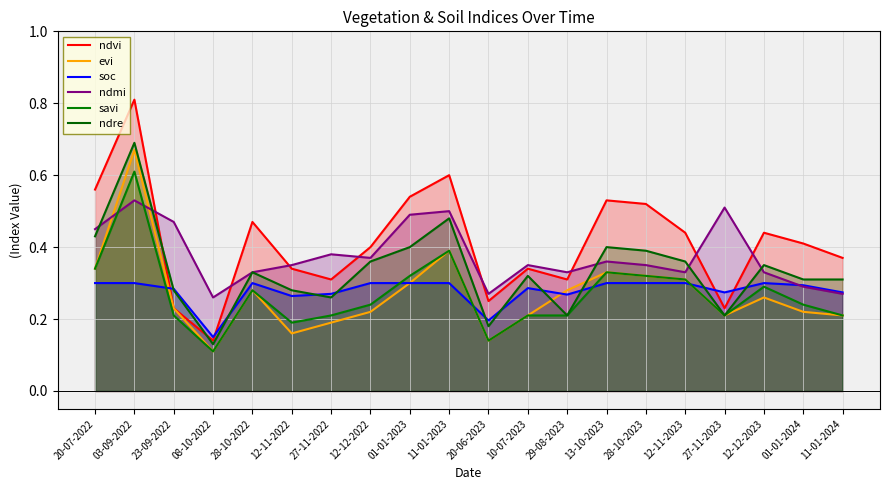

What is the average value of the ndre series?

0.3